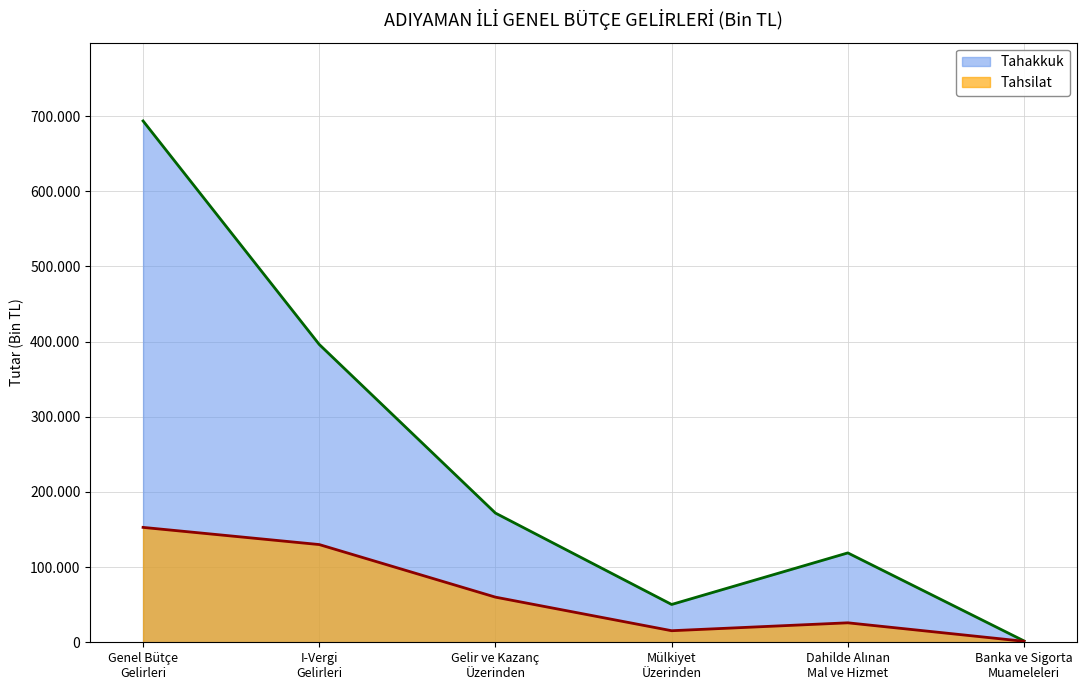

What is the highest value of the Tahsilat series?

152822